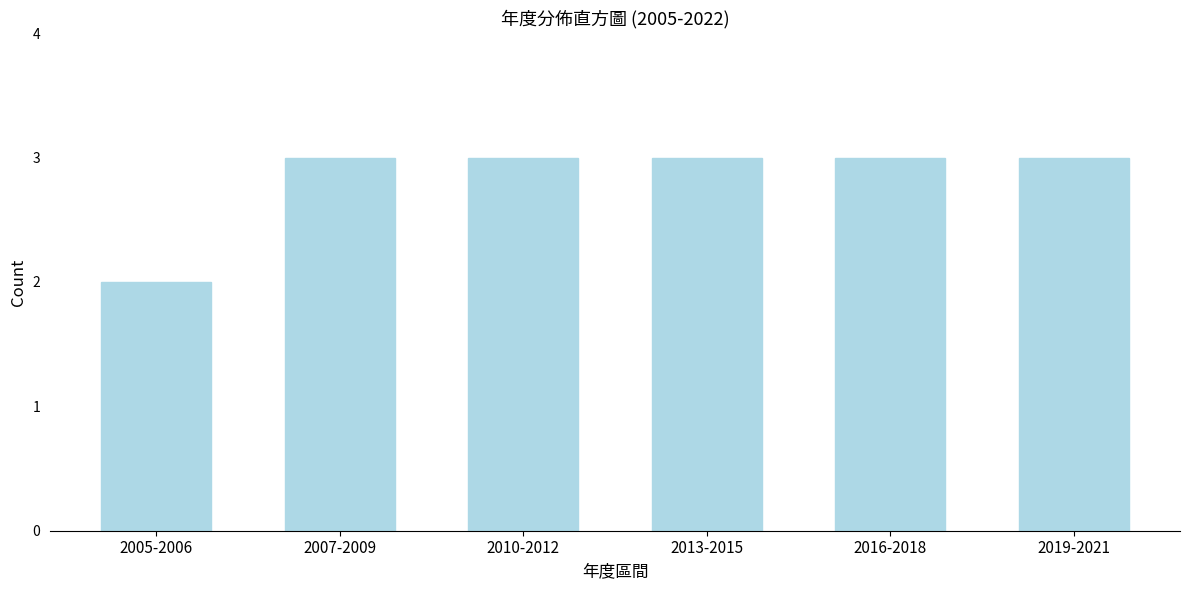

Reading left to right, list all the values displayed in this chart.

2	3	3	3	3	3